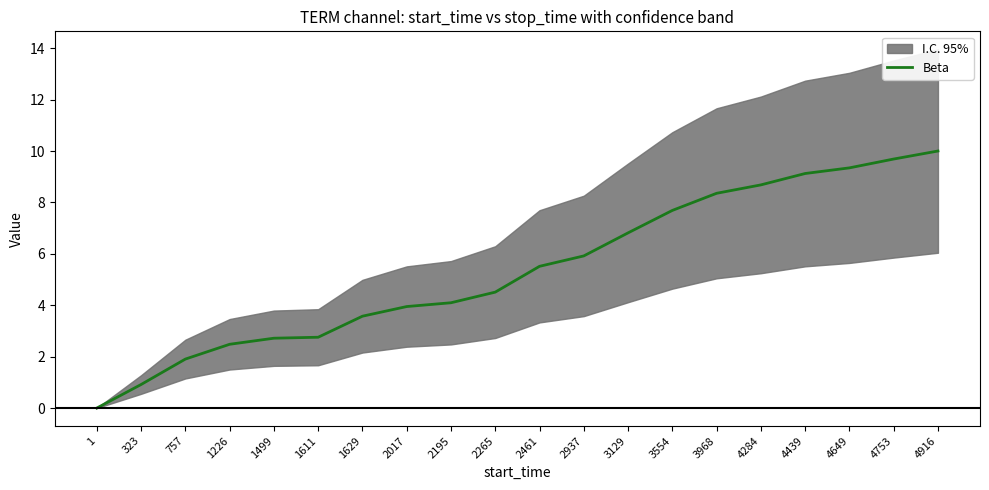

What is the value of the 16th point from the left?

8.7